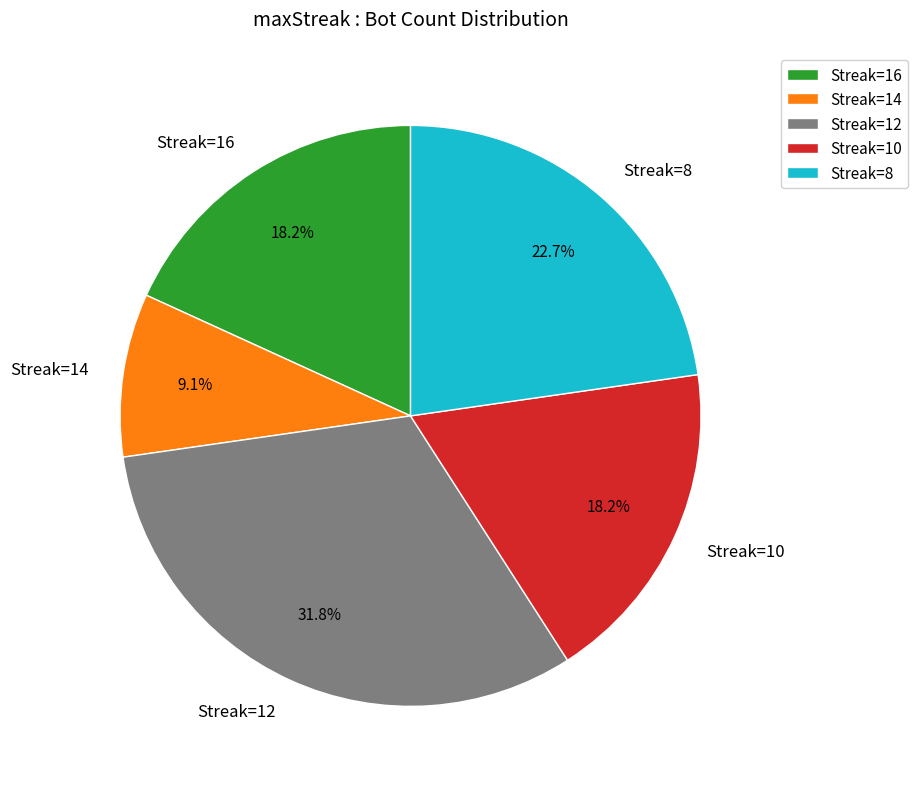

How many segments does this pie chart have?

5